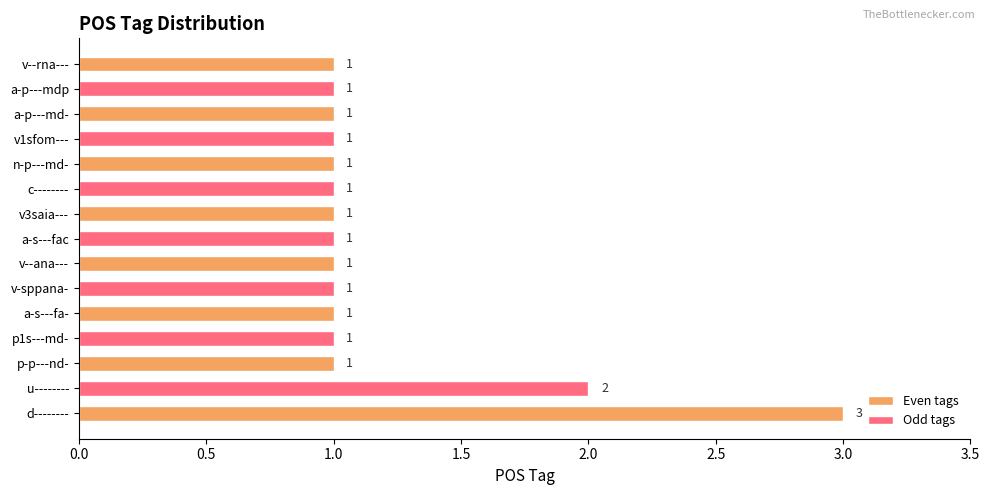

How many bars are there in total?

15